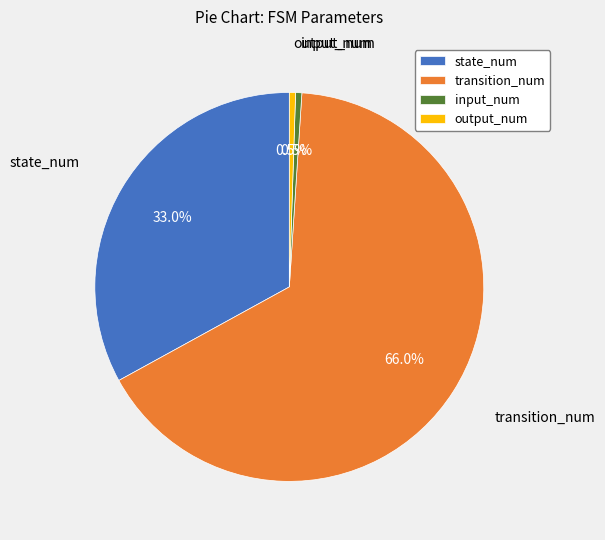

How many segments does this pie chart have?

4